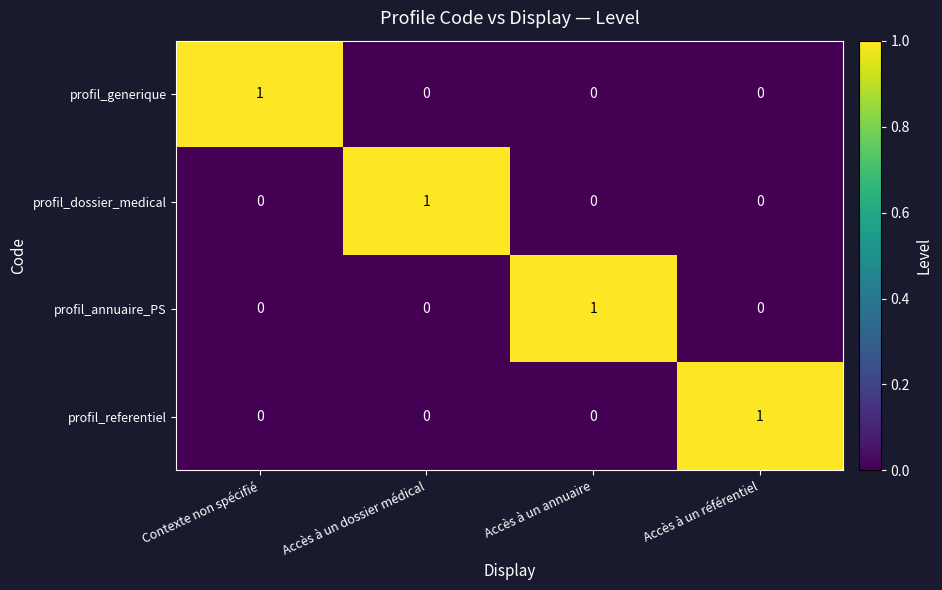

True or false: profil_generique has a value of 0 at Accès à un référentiel.

True